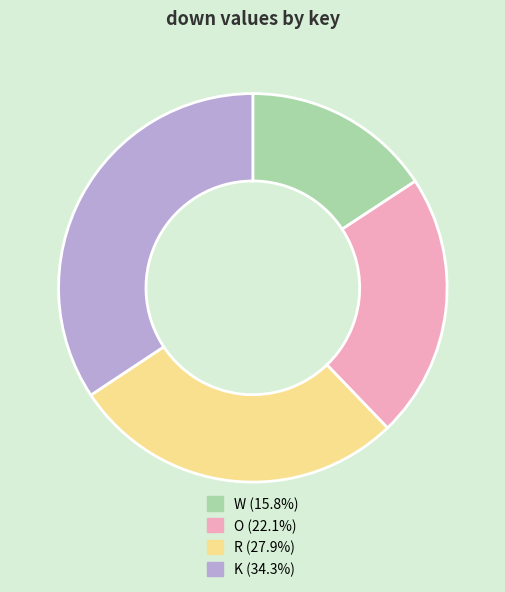

Approximately how many times larger is the value at O compared to K?

0.6